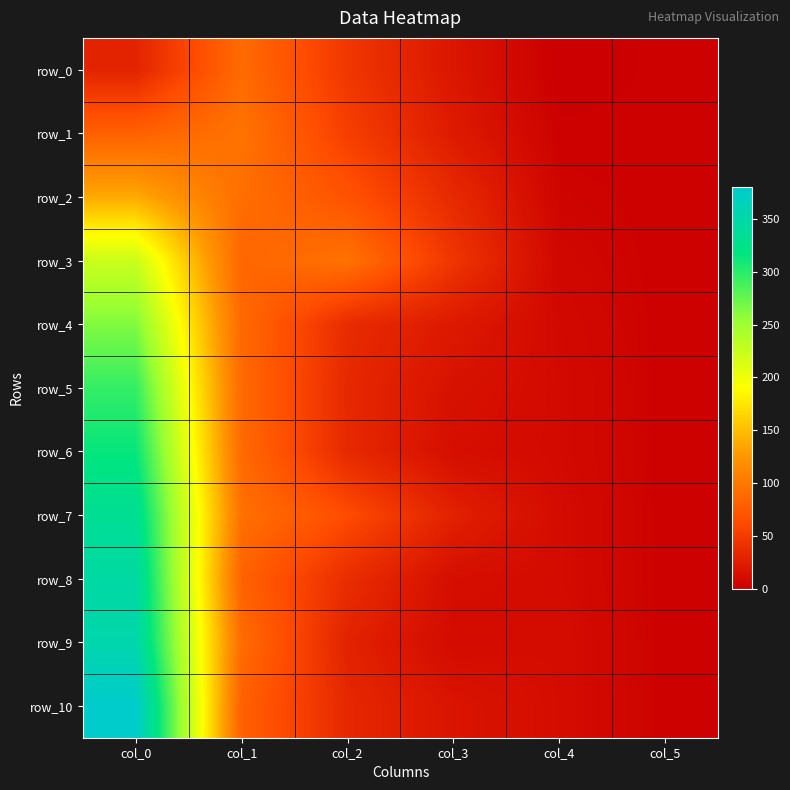

Reading right to left, transcribe all the data shown in this chart.

row_0: col_5=2.0	col_4=0.0	col_3=18.9	col_2=45.9	col_1=88.6	col_0=29.9
row_1: col_5=2.0	col_4=2.0	col_3=22.5	col_2=52.5	col_1=95.9	col_0=80.2
row_2: col_5=2.0	col_4=4.0	col_3=34.7	col_2=68.5	col_1=91.6	col_0=137.7
row_3: col_5=2.0	col_4=6.0	col_3=44.5	col_2=94.7	col_1=84.5	col_0=223.3
row_4: col_5=2.0	col_4=8.0	col_3=21.5	col_2=36.2	col_1=87.7	col_0=263.5
row_5: col_5=2.0	col_4=9.0	col_3=15.1	col_2=33.7	col_1=87.6	col_0=295.3
row_6: col_5=2.0	col_4=9.0	col_3=12.0	col_2=34.2	col_1=87.9	col_0=314.6
row_7: col_5=2.0	col_4=10.0	col_3=27.8	col_2=62.8	col_1=93.3	col_0=334.1
row_8: col_5=2.0	col_4=10.0	col_3=12.0	col_2=37.7	col_1=81.3	col_0=346.7
row_9: col_5=2.0	col_4=11.0	col_3=9.8	col_2=28.5	col_1=89.6	col_0=353.6
row_10: col_5=2.0	col_4=11.0	col_3=17.5	col_2=33.1	col_1=79.6	col_0=380.5